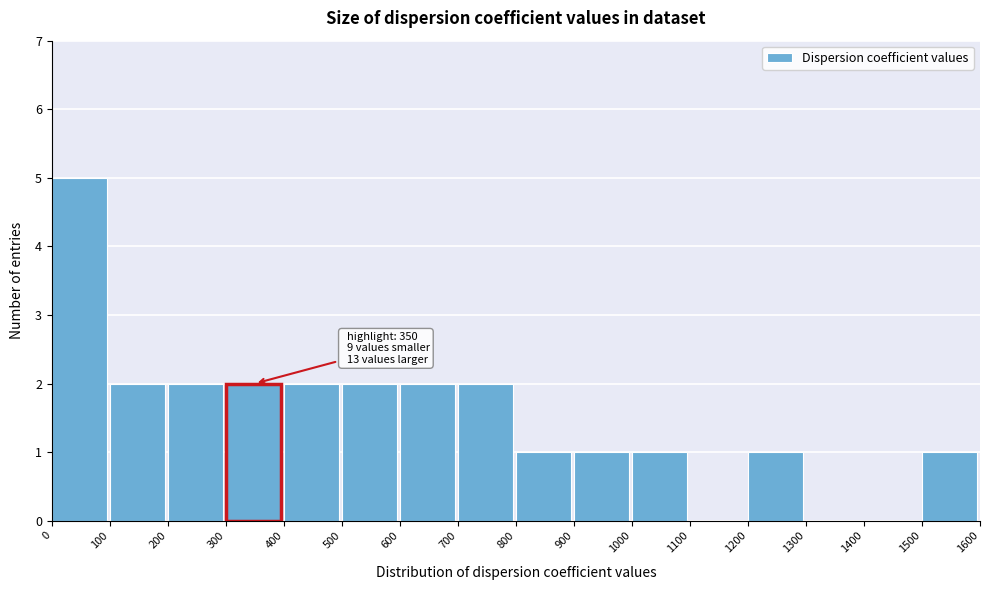

Which range on the x-axis has the tallest bar?

0 to 100